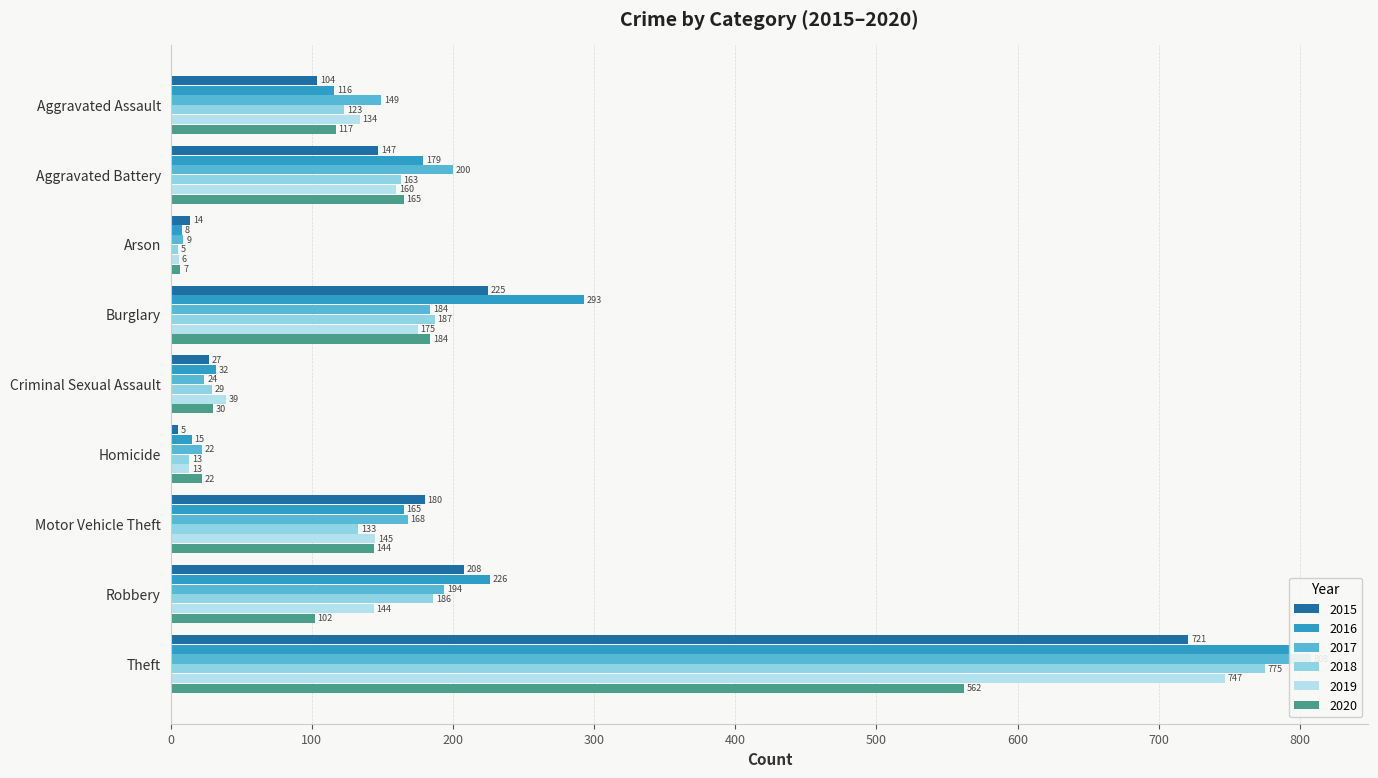

Reading left to right, extract all data points from this chart.

2015: Aggravated Assault=104	Aggravated Battery=147	Arson=14	Burglary=225	Criminal Sexual Assault=27	Homicide=5	Motor Vehicle Theft=180	Robbery=208	Theft=721
2016: Aggravated Assault=116	Aggravated Battery=179	Arson=8	Burglary=293	Criminal Sexual Assault=32	Homicide=15	Motor Vehicle Theft=165	Robbery=226	Theft=793
2017: Aggravated Assault=149	Aggravated Battery=200	Arson=9	Burglary=184	Criminal Sexual Assault=24	Homicide=22	Motor Vehicle Theft=168	Robbery=194	Theft=808
2018: Aggravated Assault=123	Aggravated Battery=163	Arson=5	Burglary=187	Criminal Sexual Assault=29	Homicide=13	Motor Vehicle Theft=133	Robbery=186	Theft=775
2019: Aggravated Assault=134	Aggravated Battery=160	Arson=6	Burglary=175	Criminal Sexual Assault=39	Homicide=13	Motor Vehicle Theft=145	Robbery=144	Theft=747
2020: Aggravated Assault=117	Aggravated Battery=165	Arson=7	Burglary=184	Criminal Sexual Assault=30	Homicide=22	Motor Vehicle Theft=144	Robbery=102	Theft=562